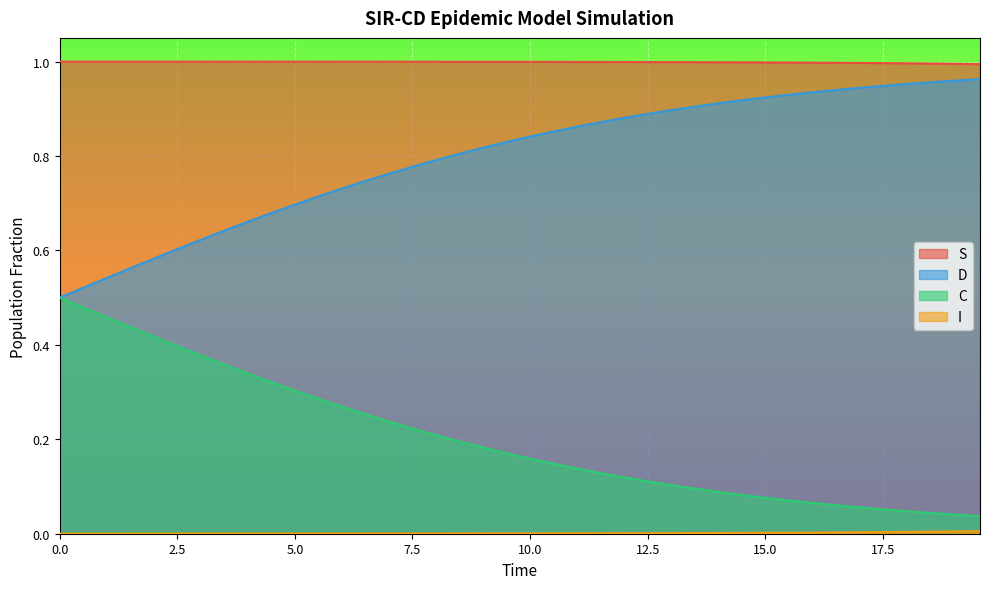

Which series has the largest total across all categories?

S